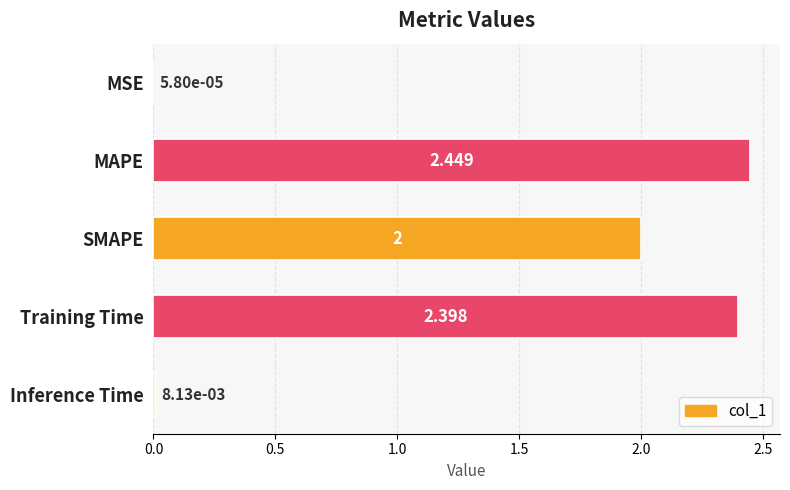

At which label is the value closest to 1?

Inference Time